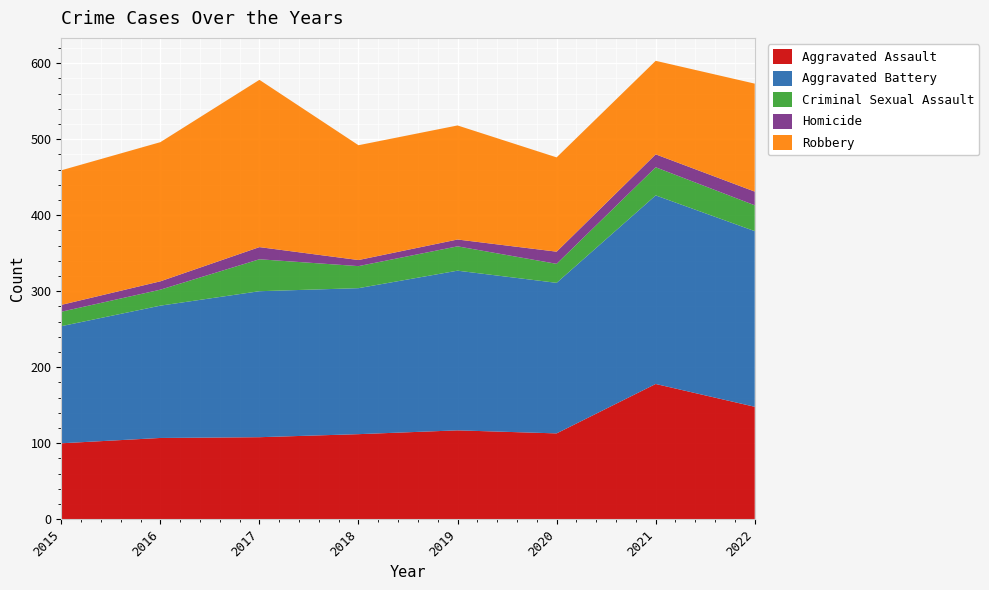

Reading left to right, list all the values displayed in this chart.

Aggravated Assault: 100	107	108	112	117	113	178	148
Aggravated Battery: 154	174	192	192	210	198	248	231
Criminal Sexual Assault: 19	21	42	29	32	25	37	34
Homicide: 9	11	16	8	9	16	17	18
Robbery: 177	183	220	151	150	124	123	142